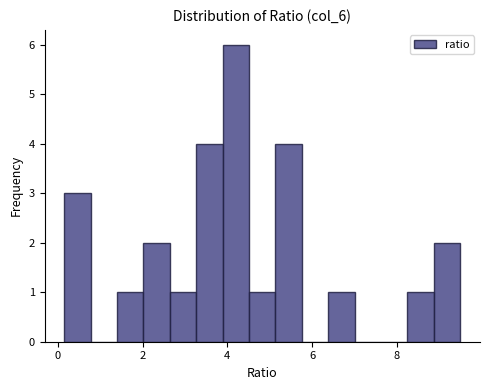

Read against the x-axis, roughly where is the centre of the tallest bar?

4.2